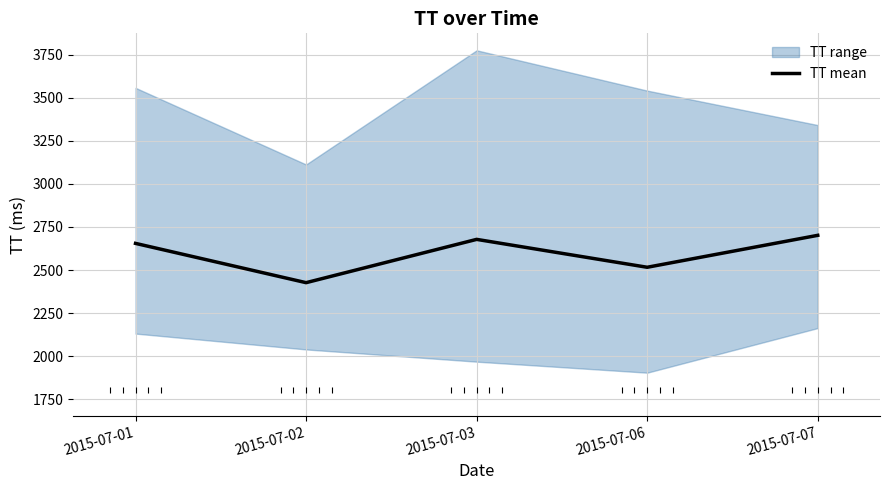

Reading left to right, what are all the values shown in this chart?

2015-07-01=2654.8	2015-07-02=2426.7	2015-07-03=2678.1	2015-07-06=2516.1	2015-07-07=2701.6